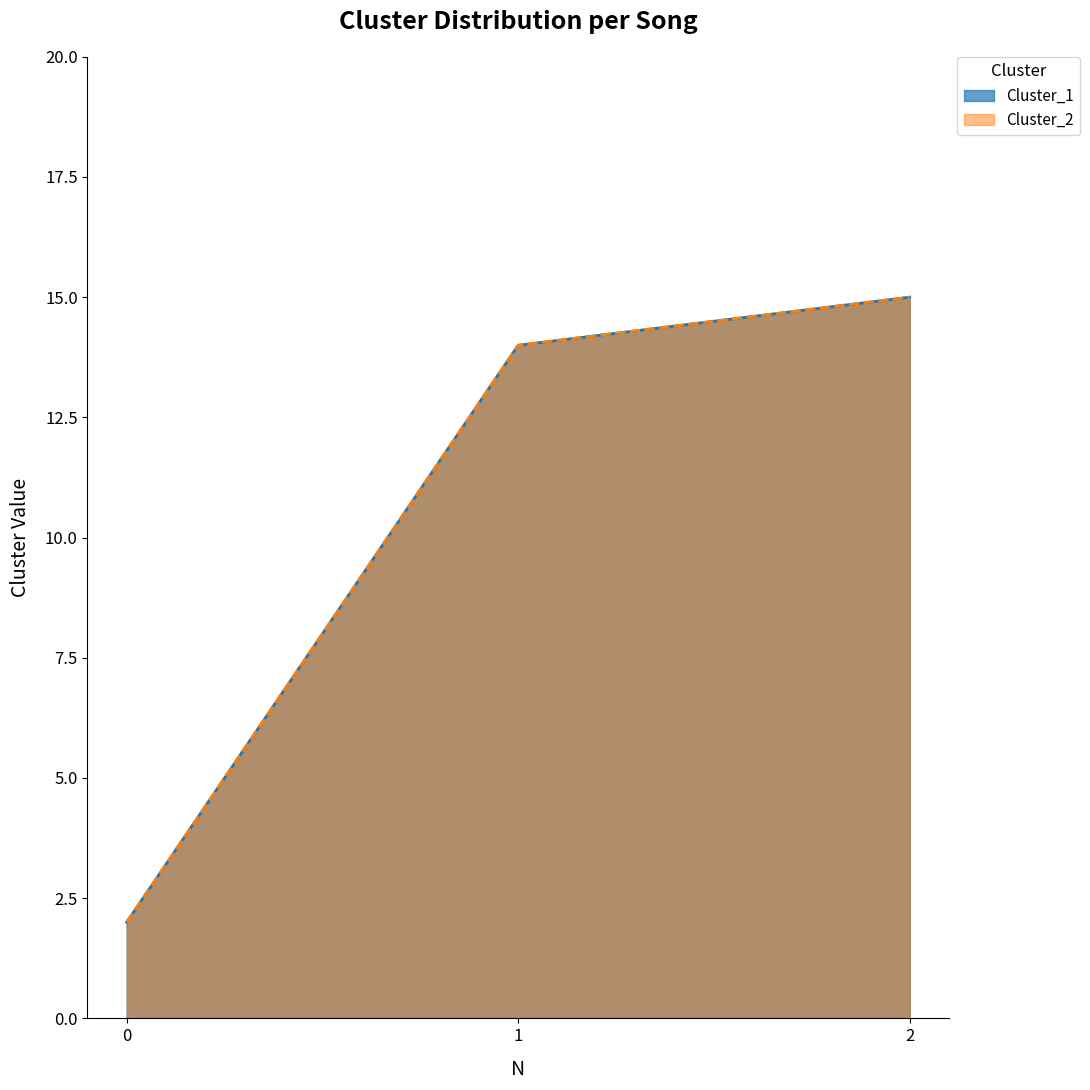

Reading left to right, list all the values displayed in this chart.

Cluster_1: 2	14	15
Cluster_2: 2	14	15